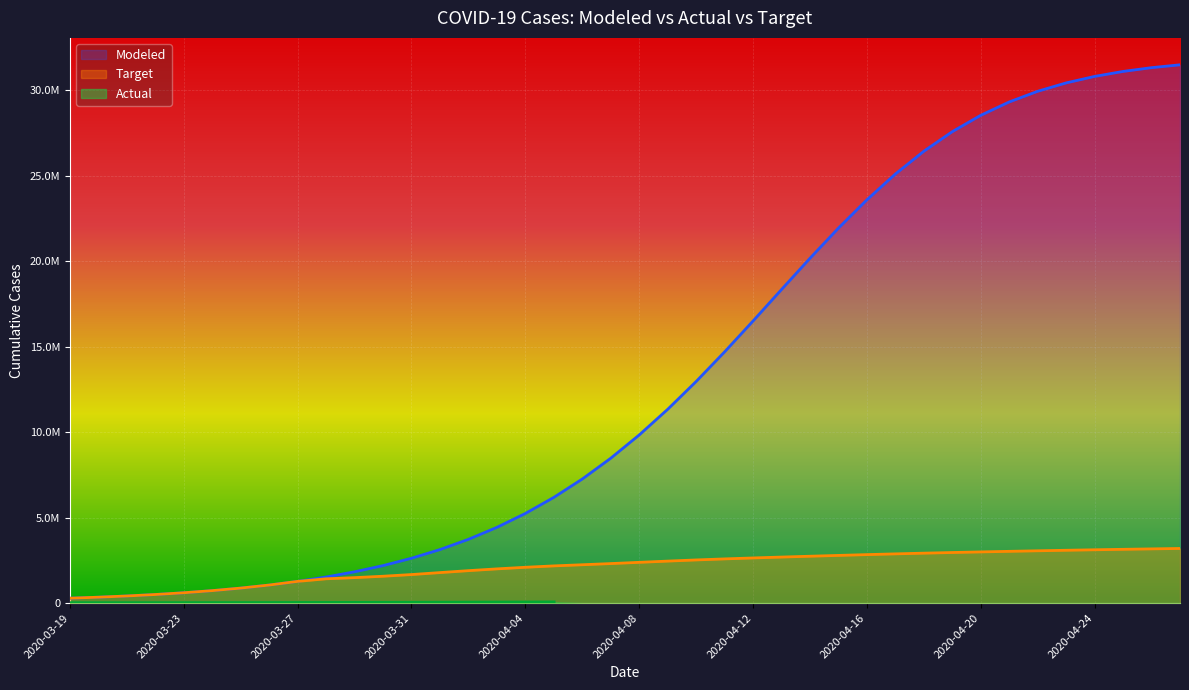

What is the difference between the maximum and second lowest values in the Modeled series?

31158055.6